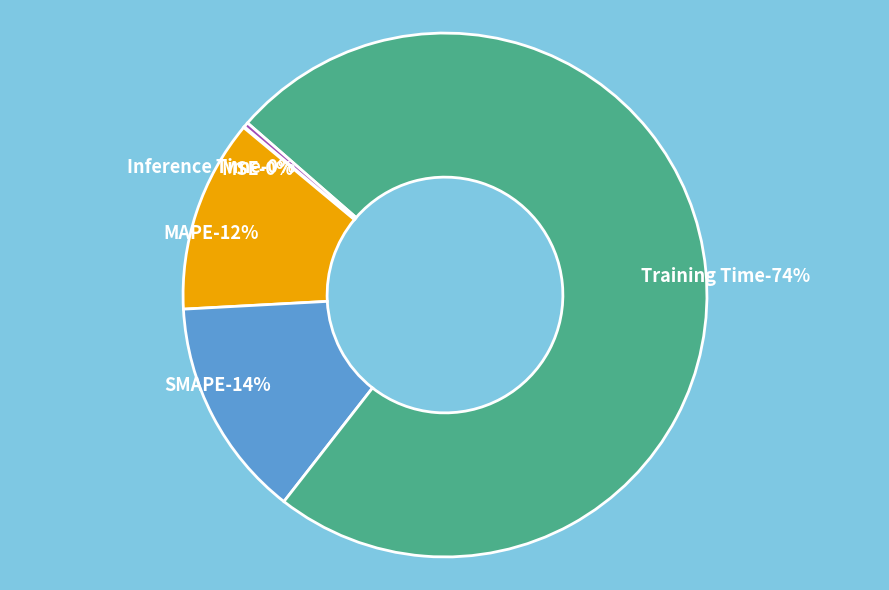

Which category has the smallest portion of the pie?

MSE